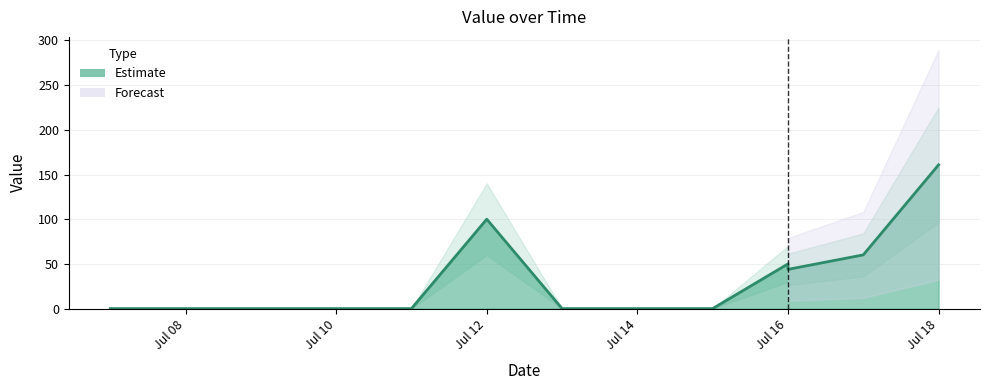

How many interior local peaks (higher than both neighbors) does the data have?

2